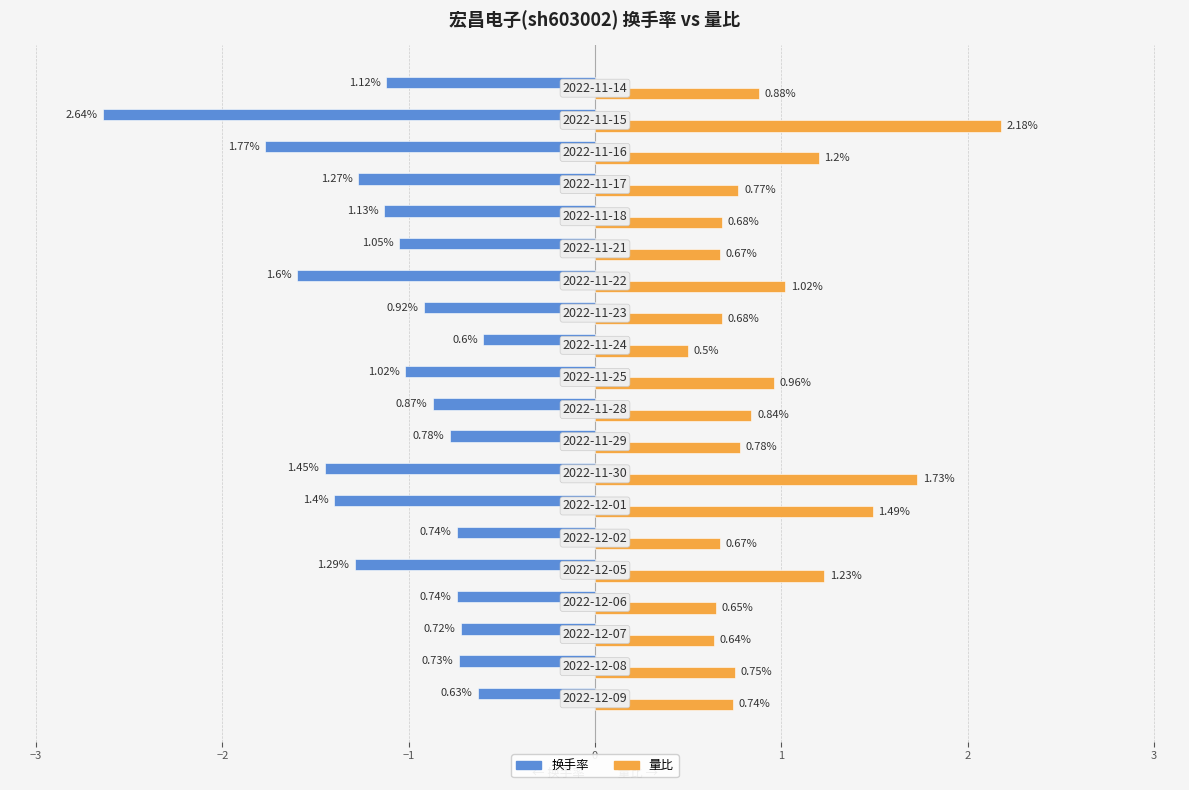

Count the number of categories in the chart.

20